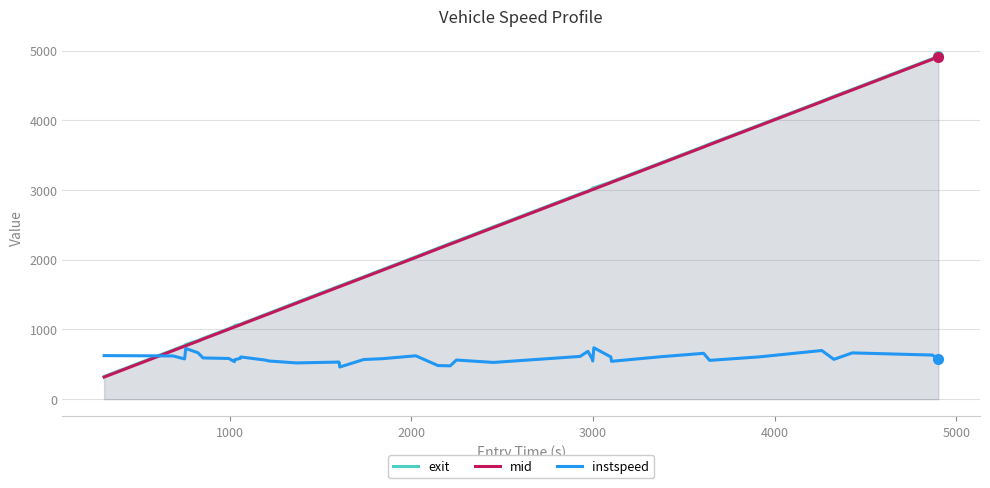

What is the highest value of the instspeed series?

737.8